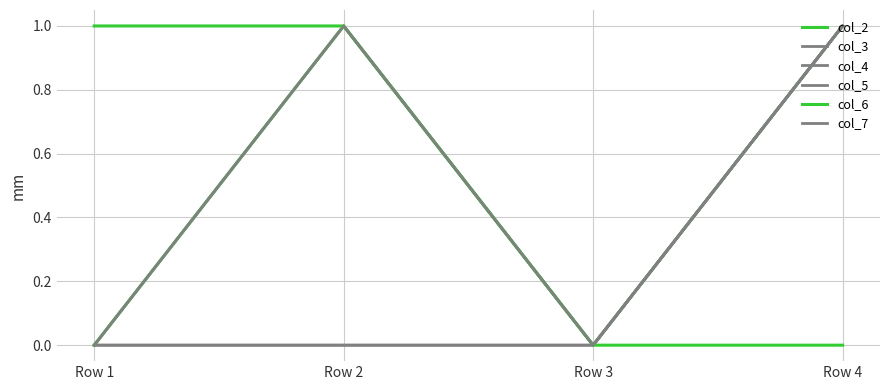

What is the sum of the col_4 values at Row 4 and Row 2?

1